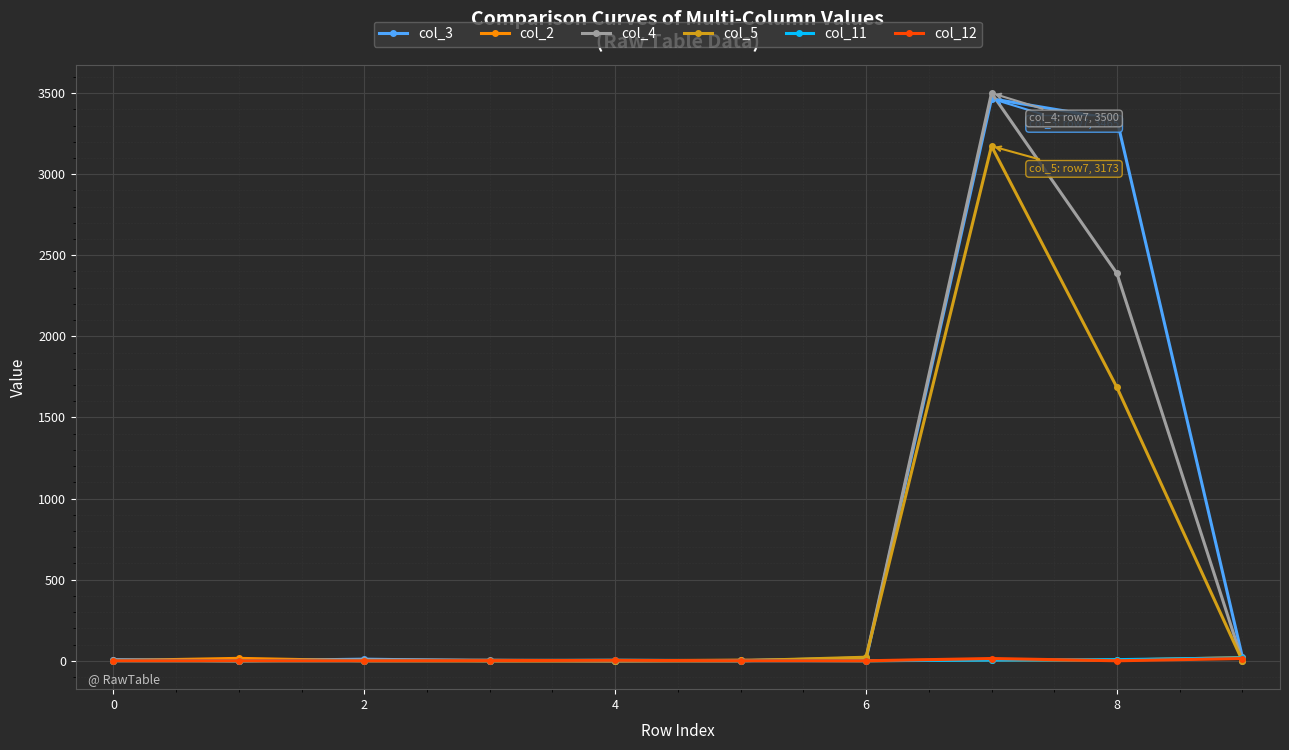

Which series has the largest range (max minus min)?

col_4